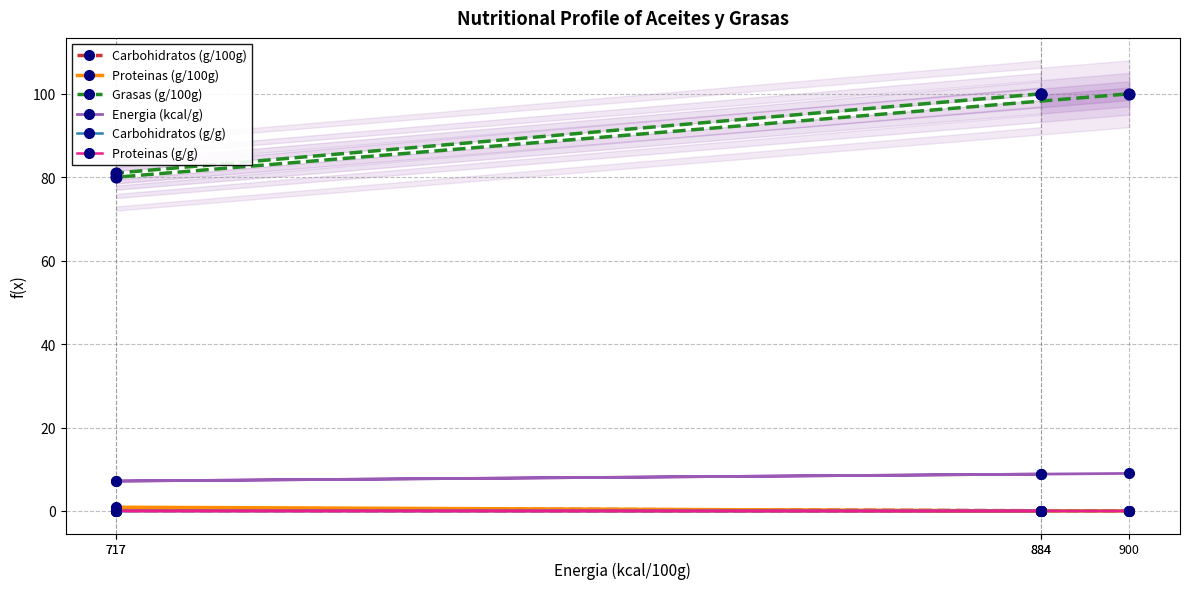

Which series has the largest total across all categories?

Grasas (g/100g)